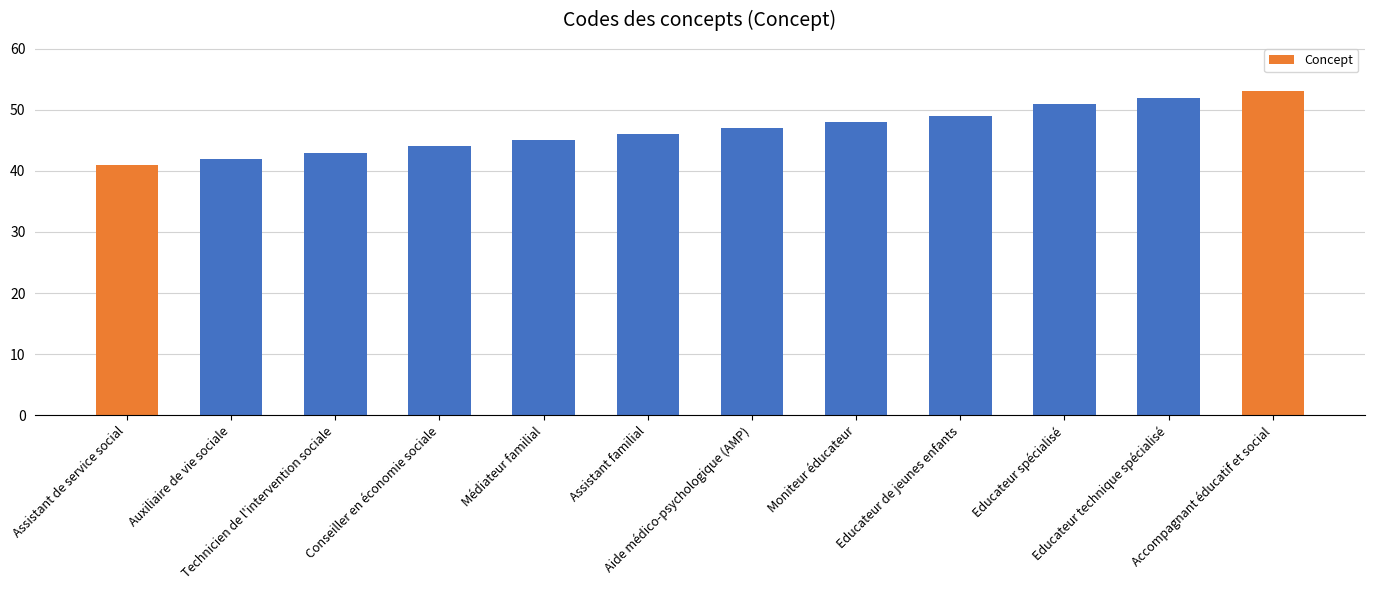

Are the bars grouped side by side (vs. stacked)?

No